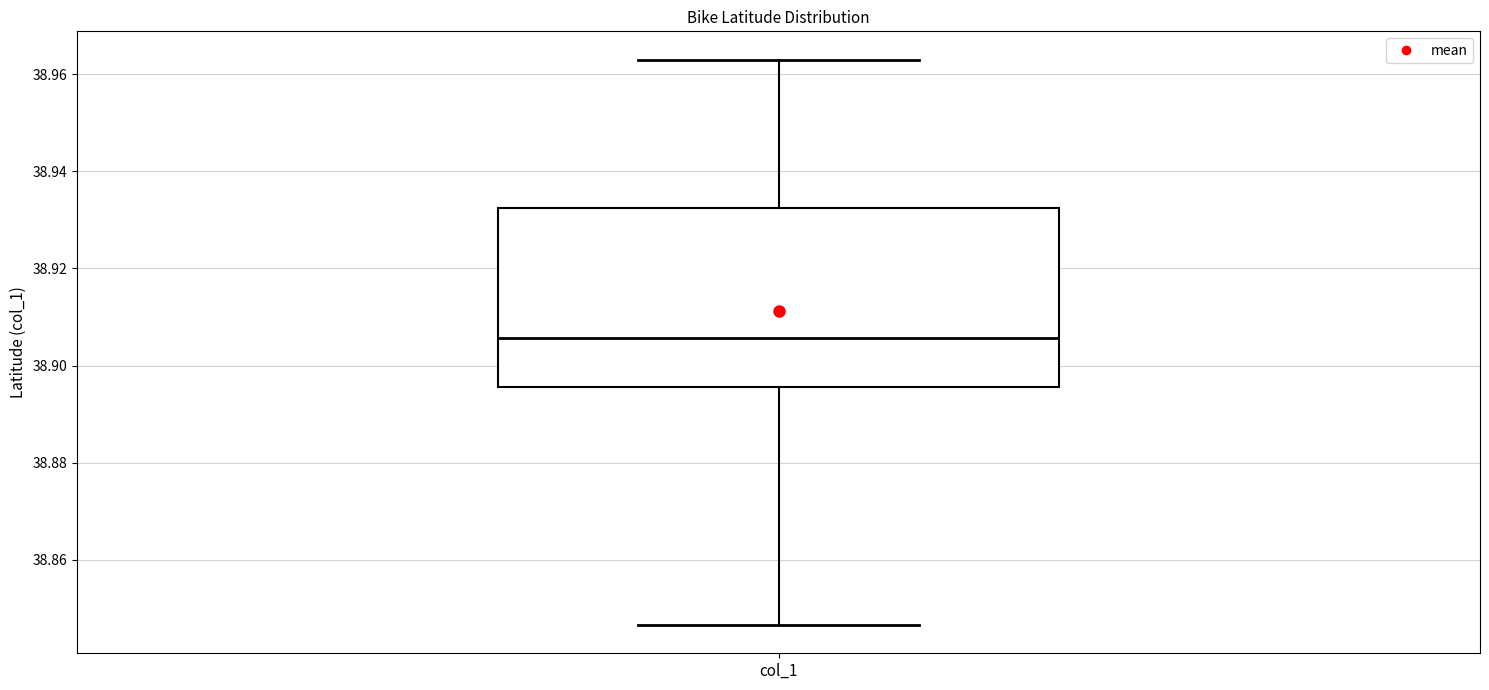

Where does the lower whisker of the box for col_1 end on the y-axis? The values are not printed on the chart, so give them approximately, as read against the axis.

38.846